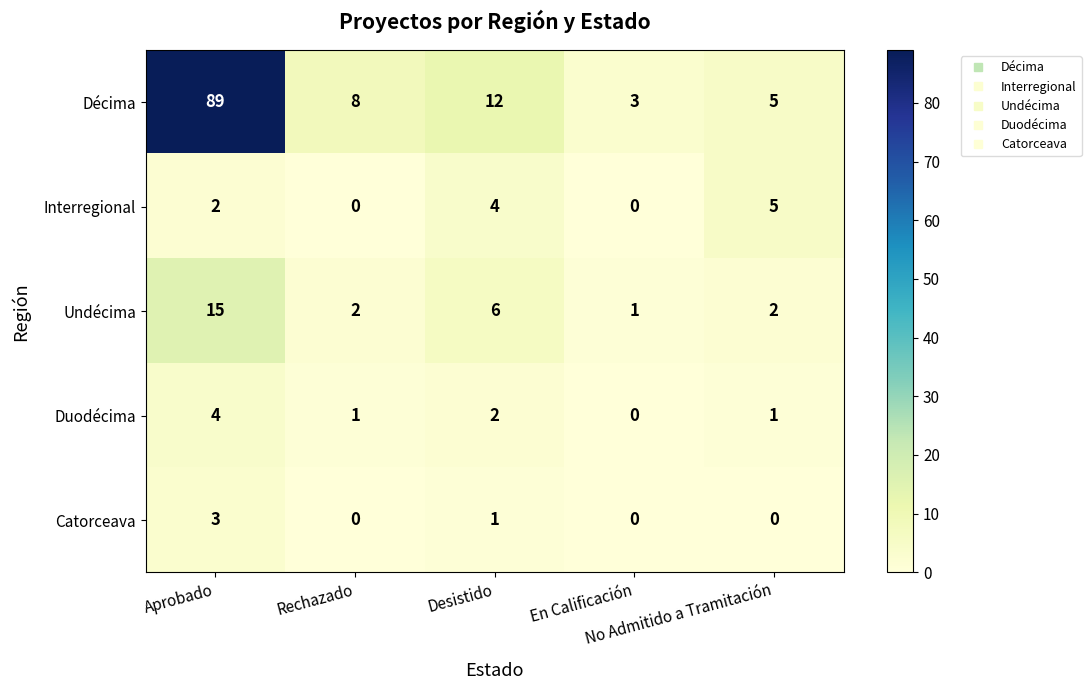

How many values in the Interregional series are below 2?

2